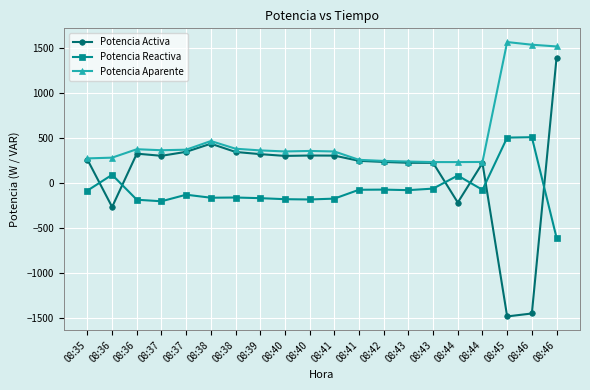

Reading right to left, what are all the values shown in this chart?

Potencia Activa: 1394.6	-1454.3	-1487.2	222.0	-217.7	224.7	225.2	234.6	246.9	305.2	306.3	301.8	321.5	346.0	437.9	347.5	303.0	327.0	-267.2	260.8
Potencia Reactiva: -609.5	510.3	505.9	-76.0	82.9	-62.6	-79.7	-73.7	-75.4	-174.2	-183.6	-180.5	-169.0	-161.9	-164.1	-130.5	-203.6	-186.5	91.6	-84.7
Potencia Aparente: 1522.0	1541.2	1570.9	234.7	233.0	233.3	238.9	245.9	258.1	351.5	357.1	351.7	363.2	382.0	467.6	371.2	365.1	376.5	282.4	274.2